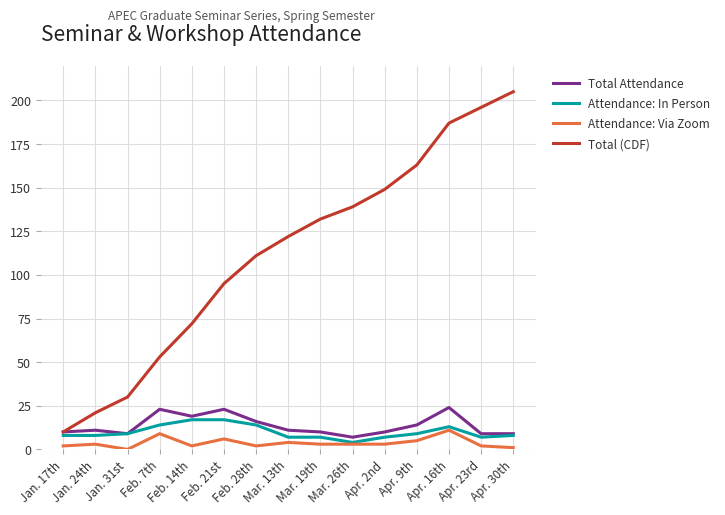

Which series has the largest range (max minus min)?

Total (CDF)